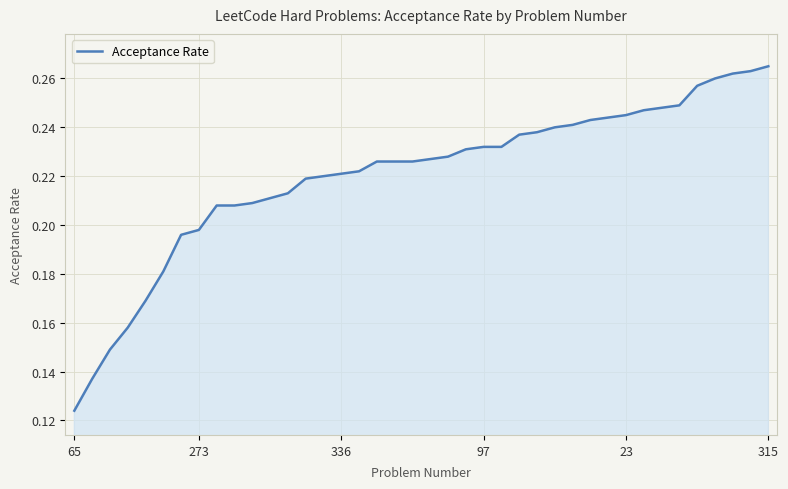

How many lines are shown in the chart?

1